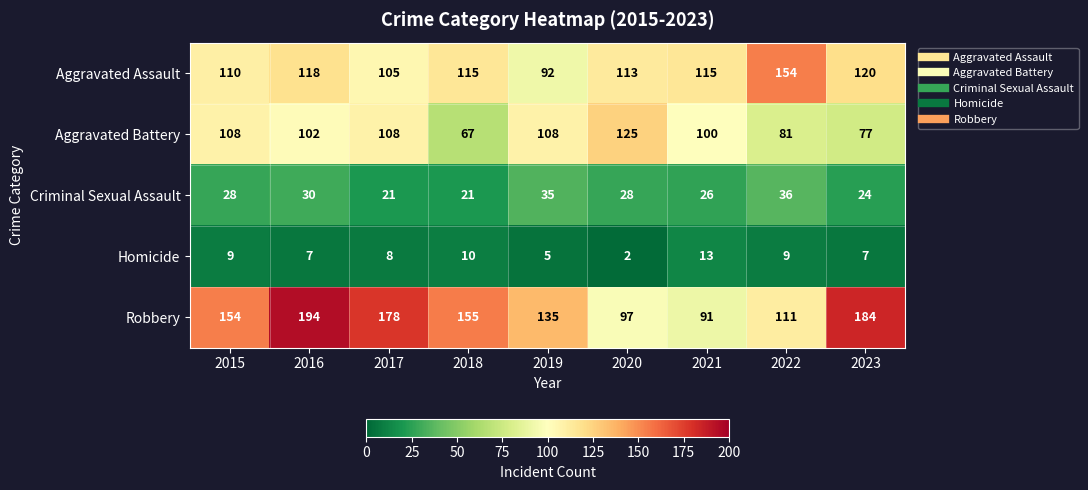

What is the sum of all Criminal Sexual Assault values?

249